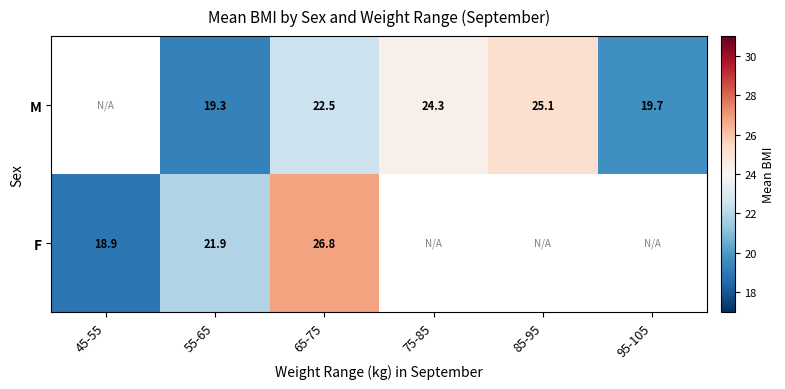

Count the number of categories in the chart.

6